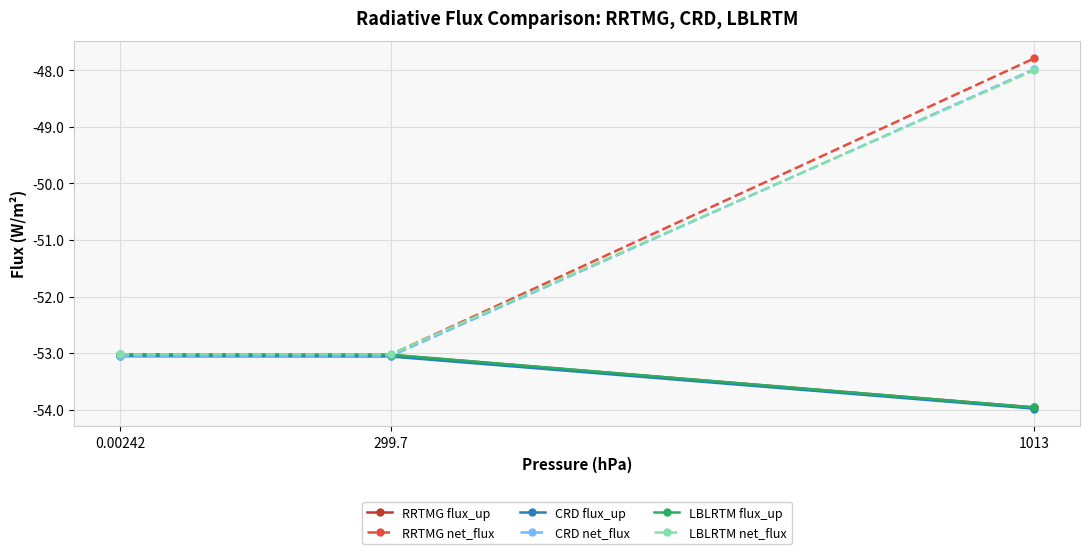

Which series has the widest spread of values?

RRTMG net_flux